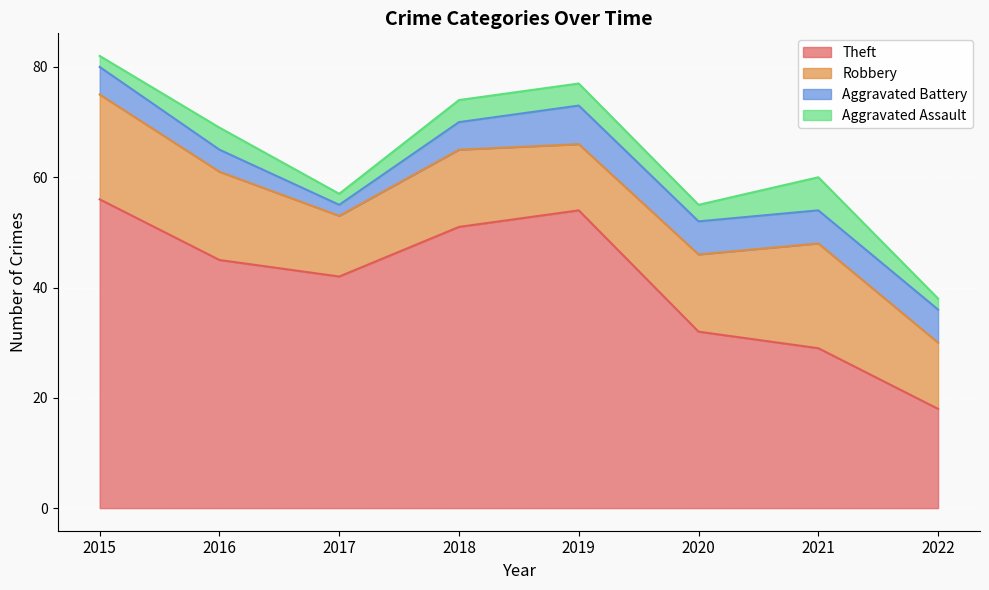

What is the value of the Theft point at the 4th from the left?

51